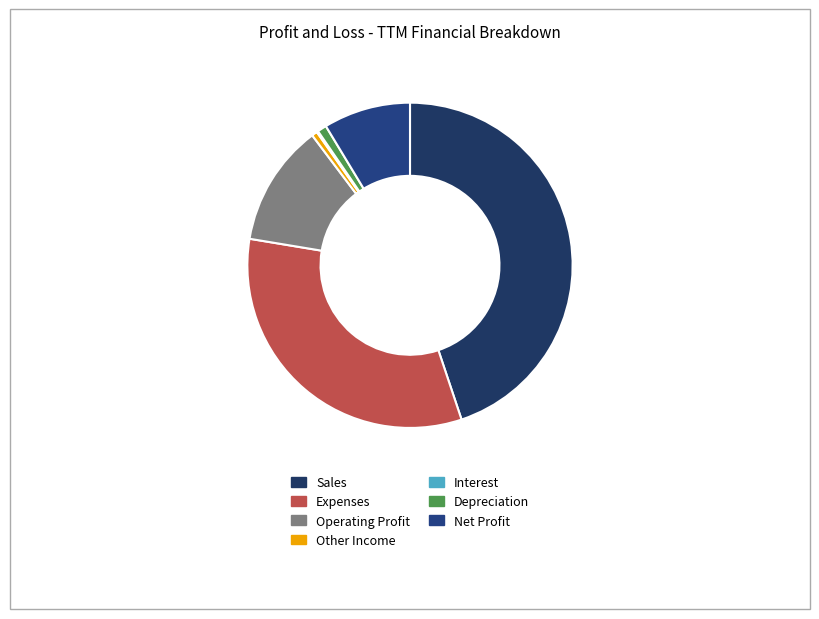

True or false: Sales accounts for 45% of the total.

True